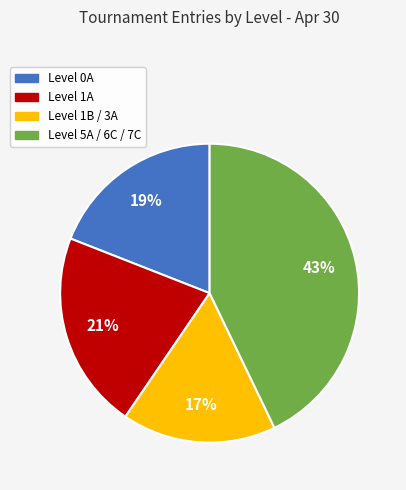

Does any single category account for the majority?

No